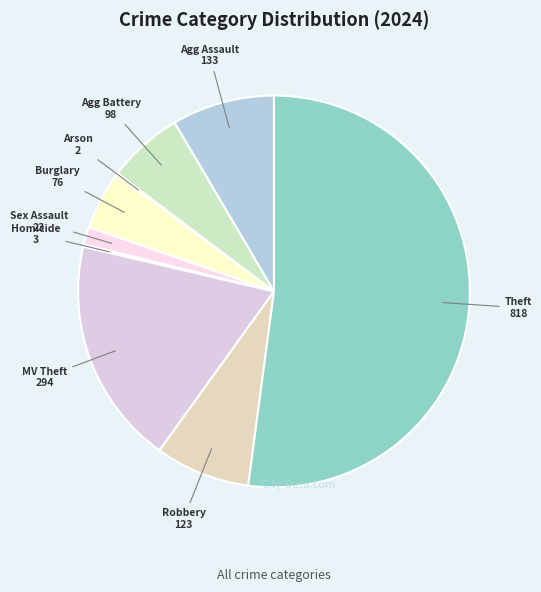

What is the smallest slice in the pie chart?

Arson